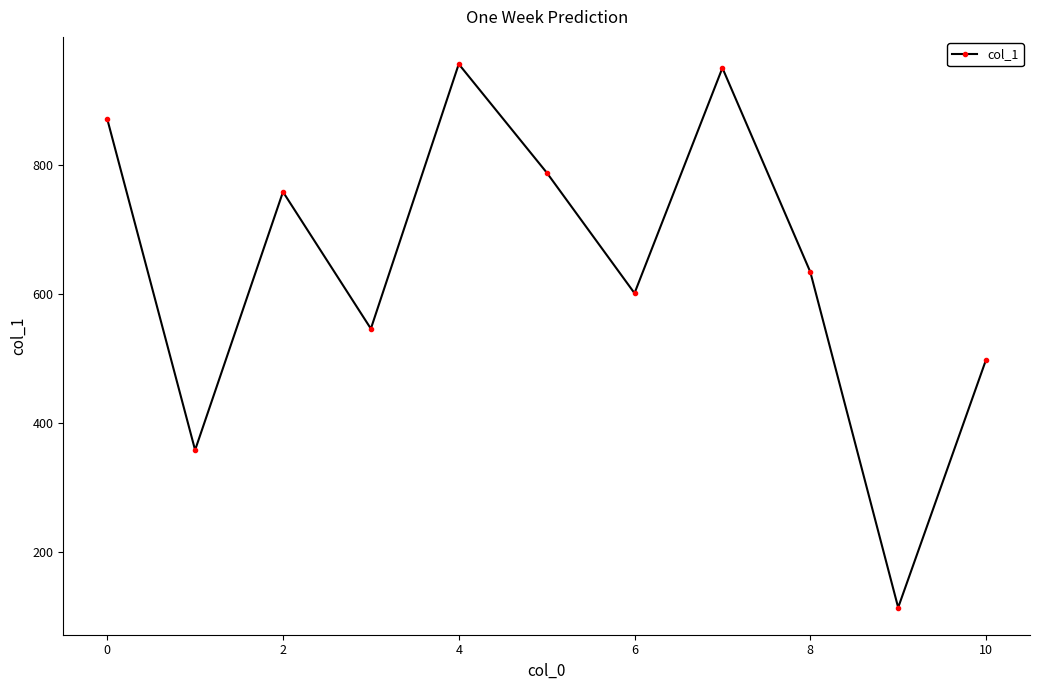

Reading right to left, transcribe all the data shown in this chart.

498	114	634	950	601	788	956	546	758	358	871